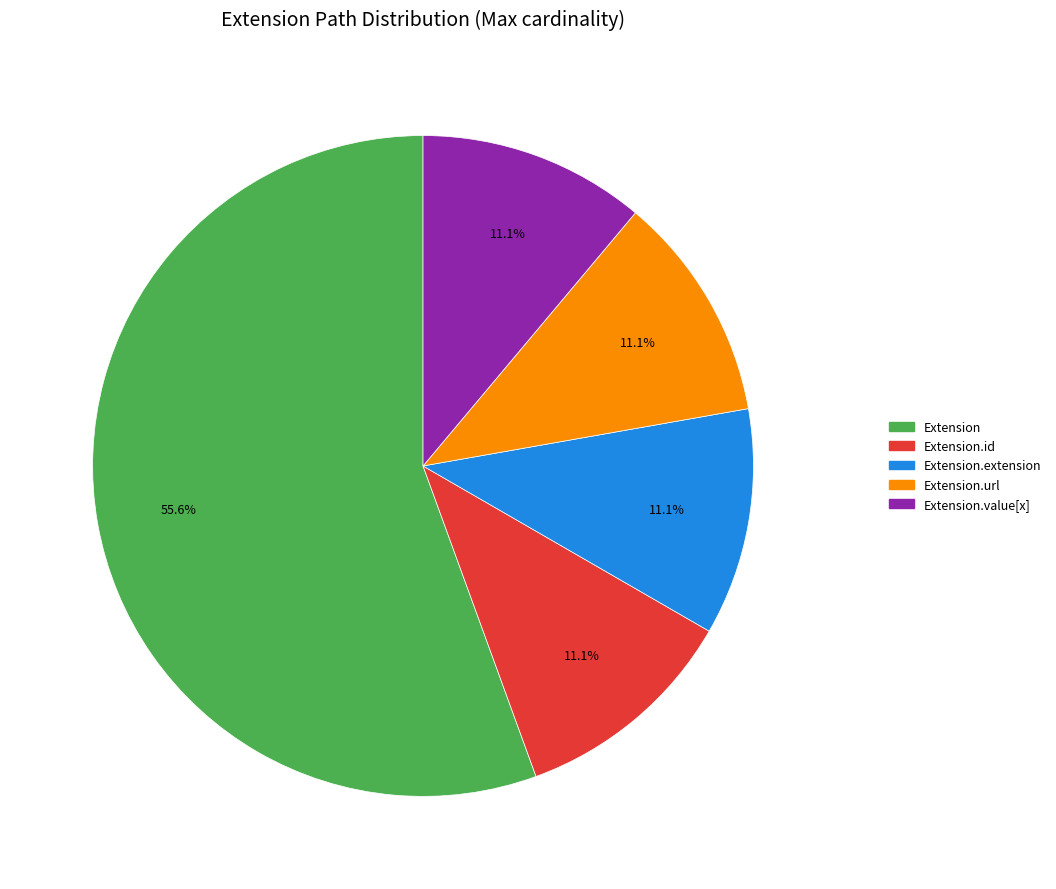

Is it true that Extension is 7% of the pie?

False